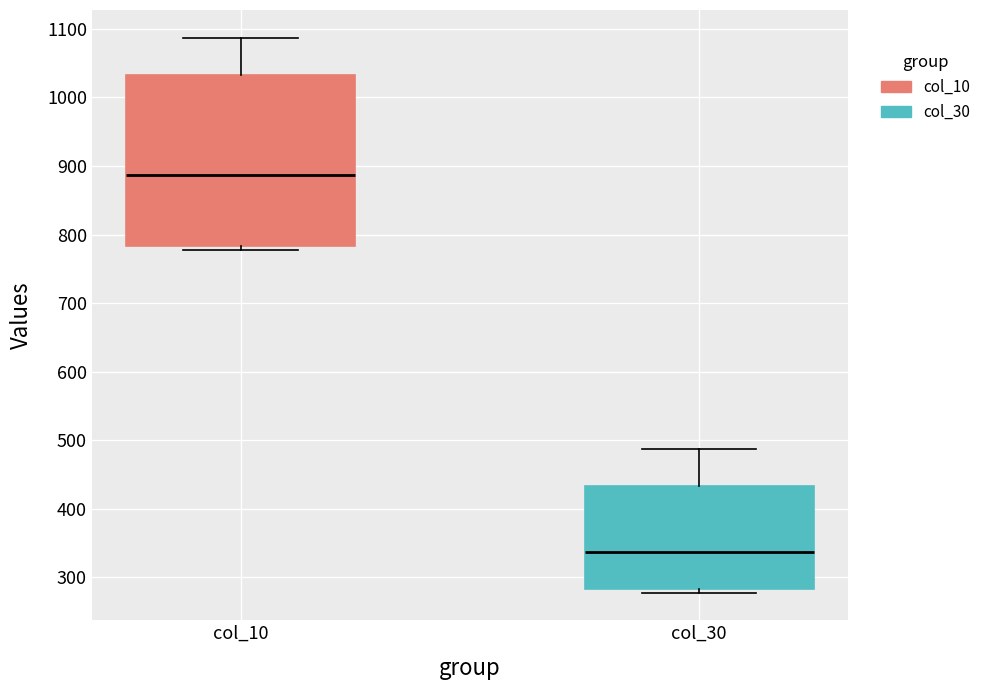

Where is the upper edge of the box for col_10 on the y-axis? The values are not printed on the chart, so give them approximately, as read against the axis.

1030